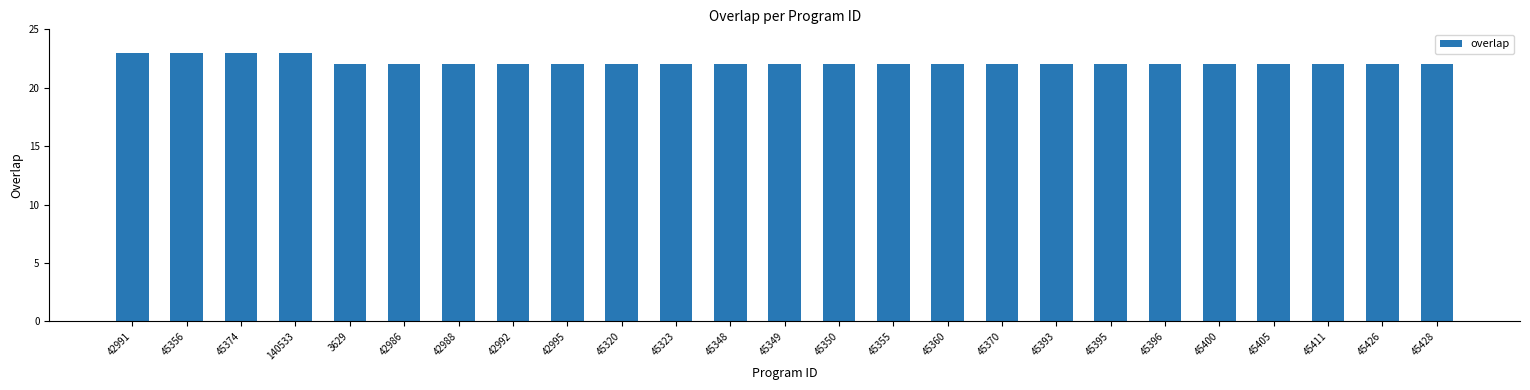

The value at 45349 is 22. True or false?

True